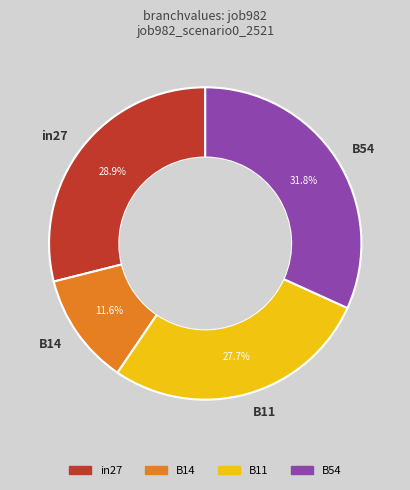

The in27 slice represents 16% of the pie. True or false?

False